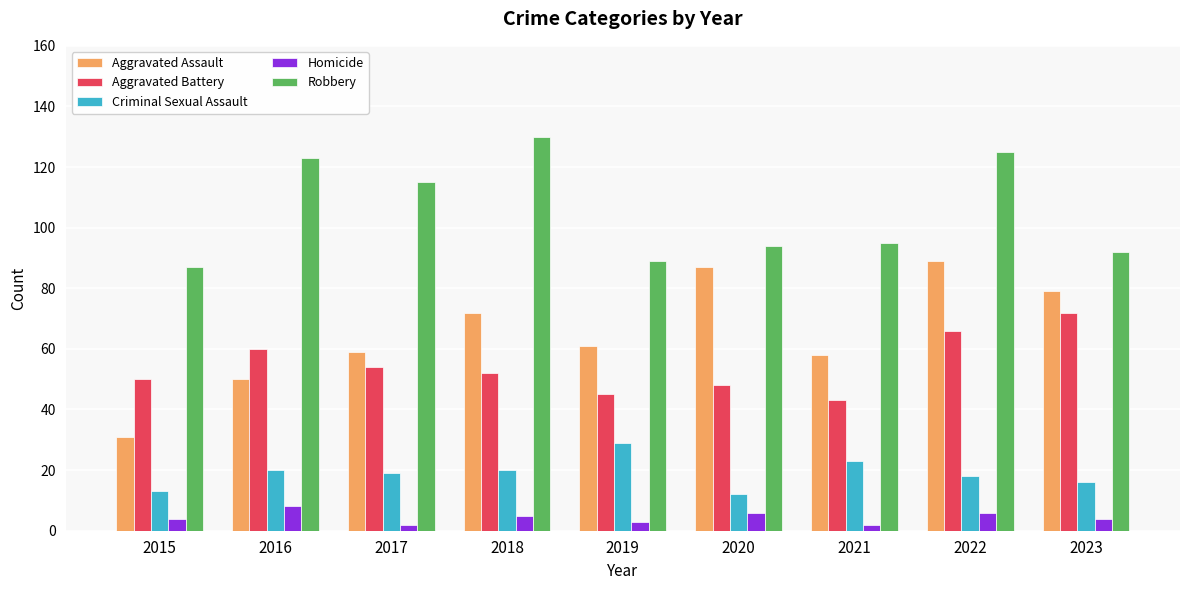

At which category is the sum across all series the highest?

2022